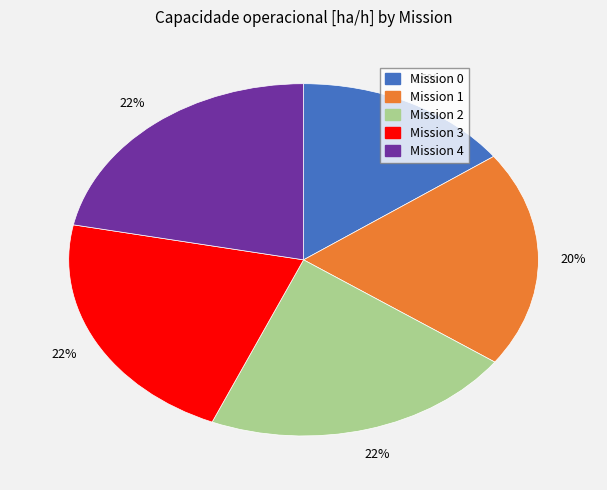

Is there any slice that represents more than half of the pie?

No